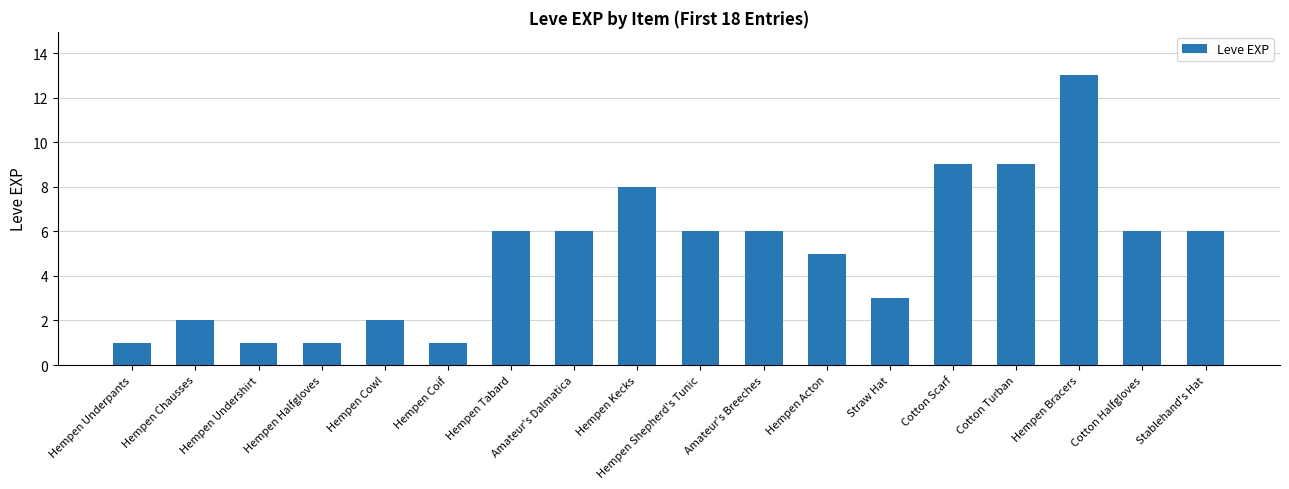

What is the maximum value shown in the chart?

13